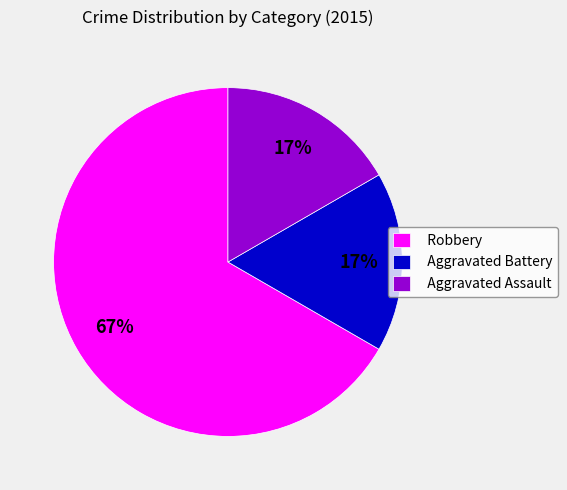

True or false: Aggravated Battery accounts for 25% of the total.

False